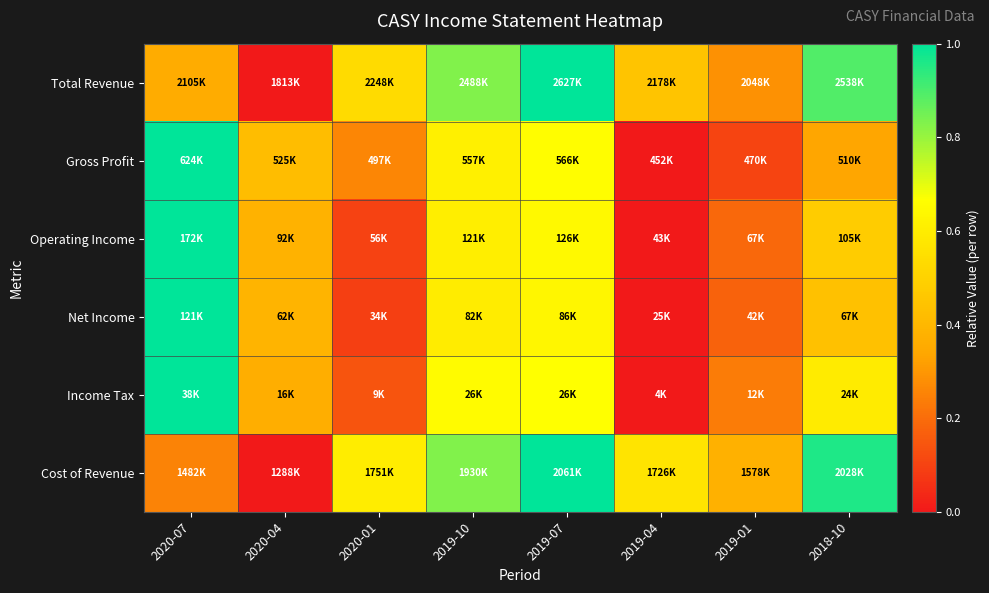

How many distinct data groups are displayed?

6